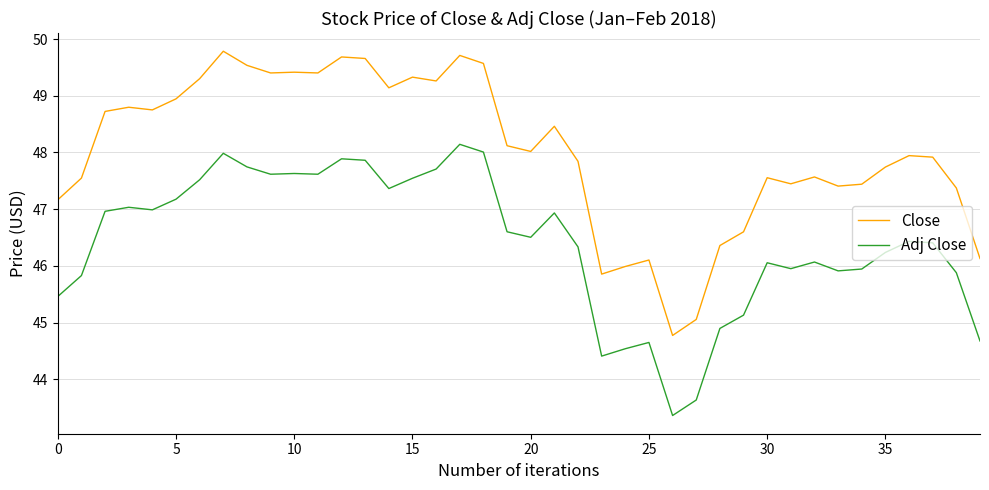

Does the chart display data point markers on the line(s)?

No